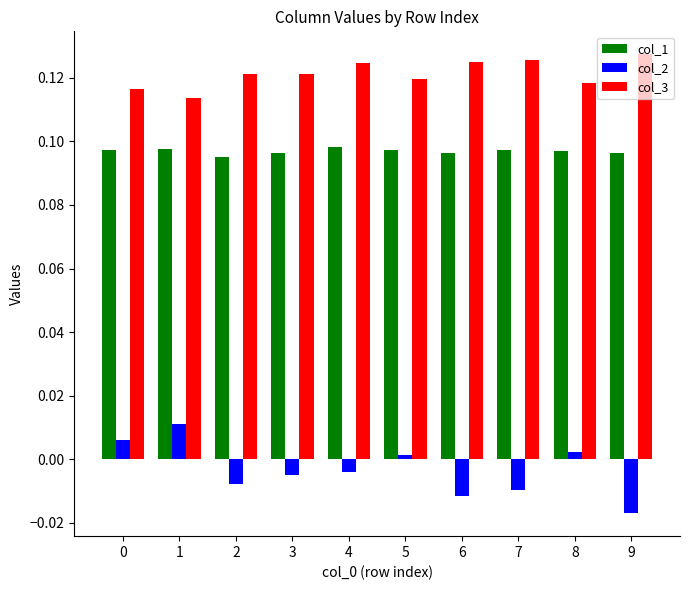

What is the sum of the col_3 values at 8 and 4?

0.2